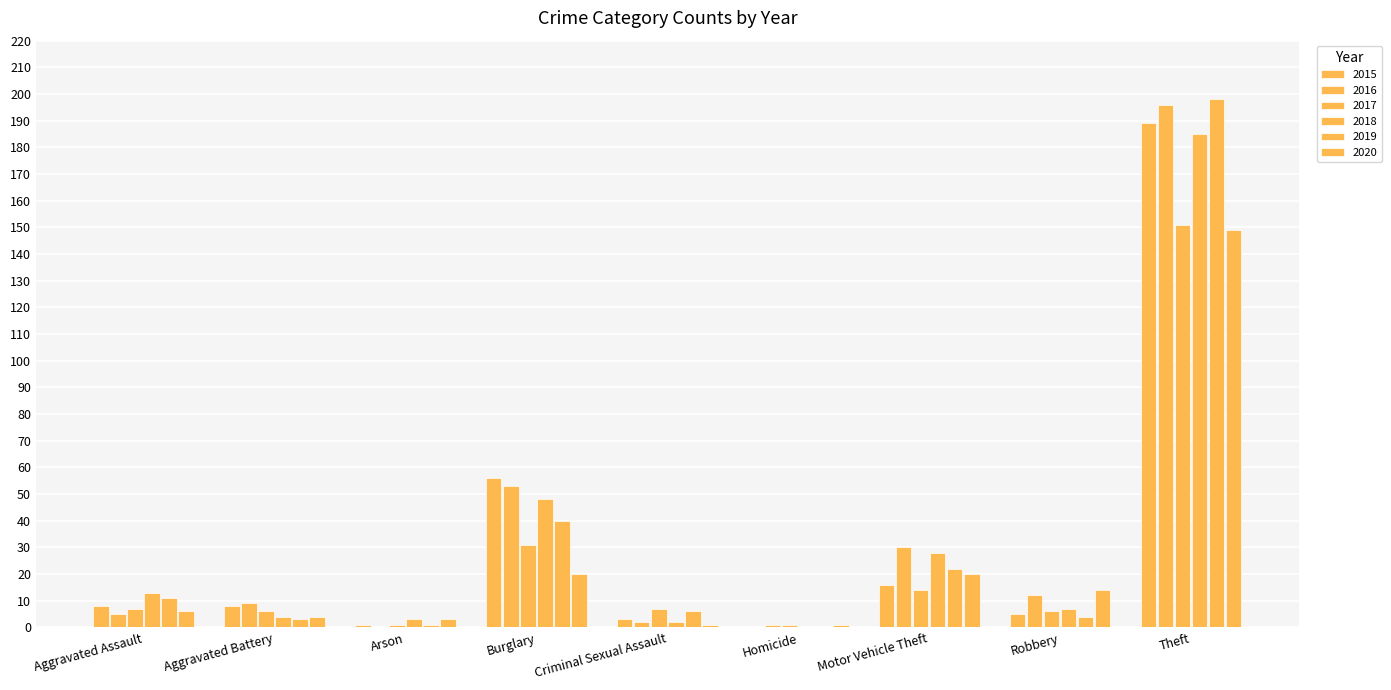

How many groups of bars are there?

9